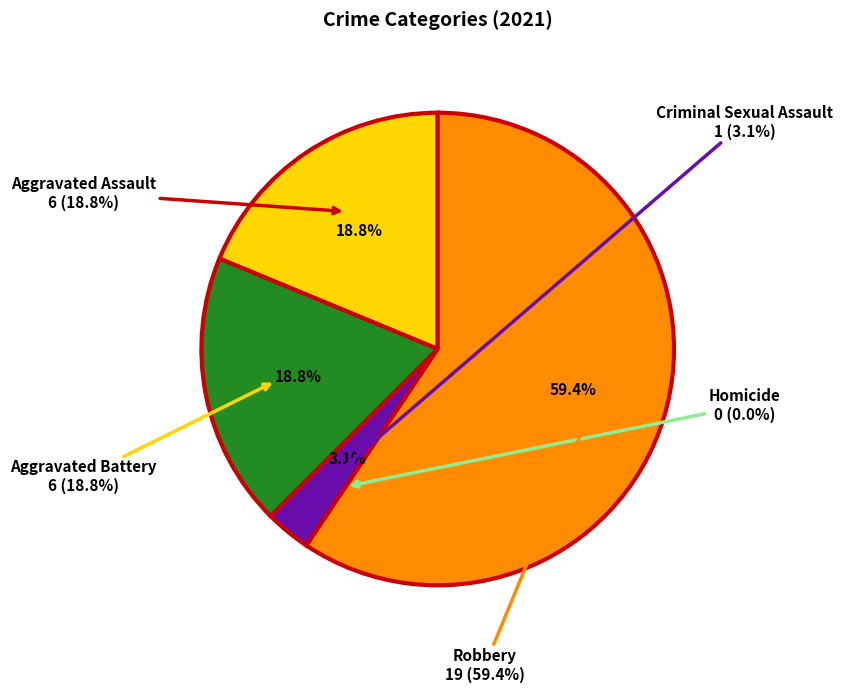

Which slice represents more than half of the pie?

Robbery